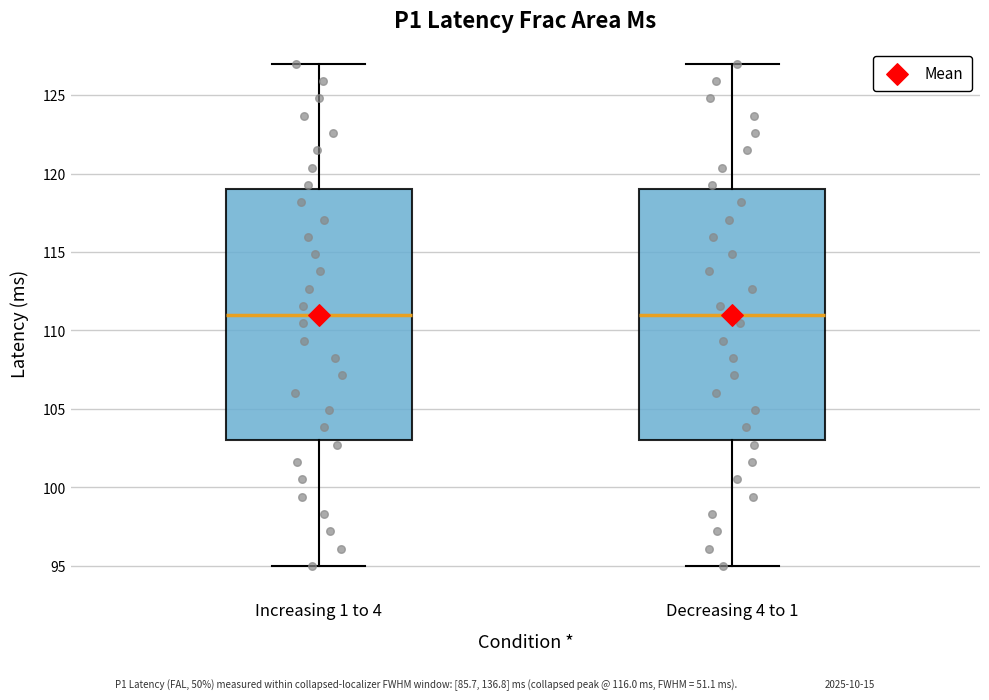

Reading left to right, read every box against the y-axis: the position of its median line, the range the box covers, and the ends of its whiskers. The values are not printed on the chart, so give them approximately, as read against the axis.

Increasing 1 to 4: median 111, box 103 to 119, whiskers 95 to 127
Decreasing 4 to 1: median 111, box 103 to 119, whiskers 95 to 127